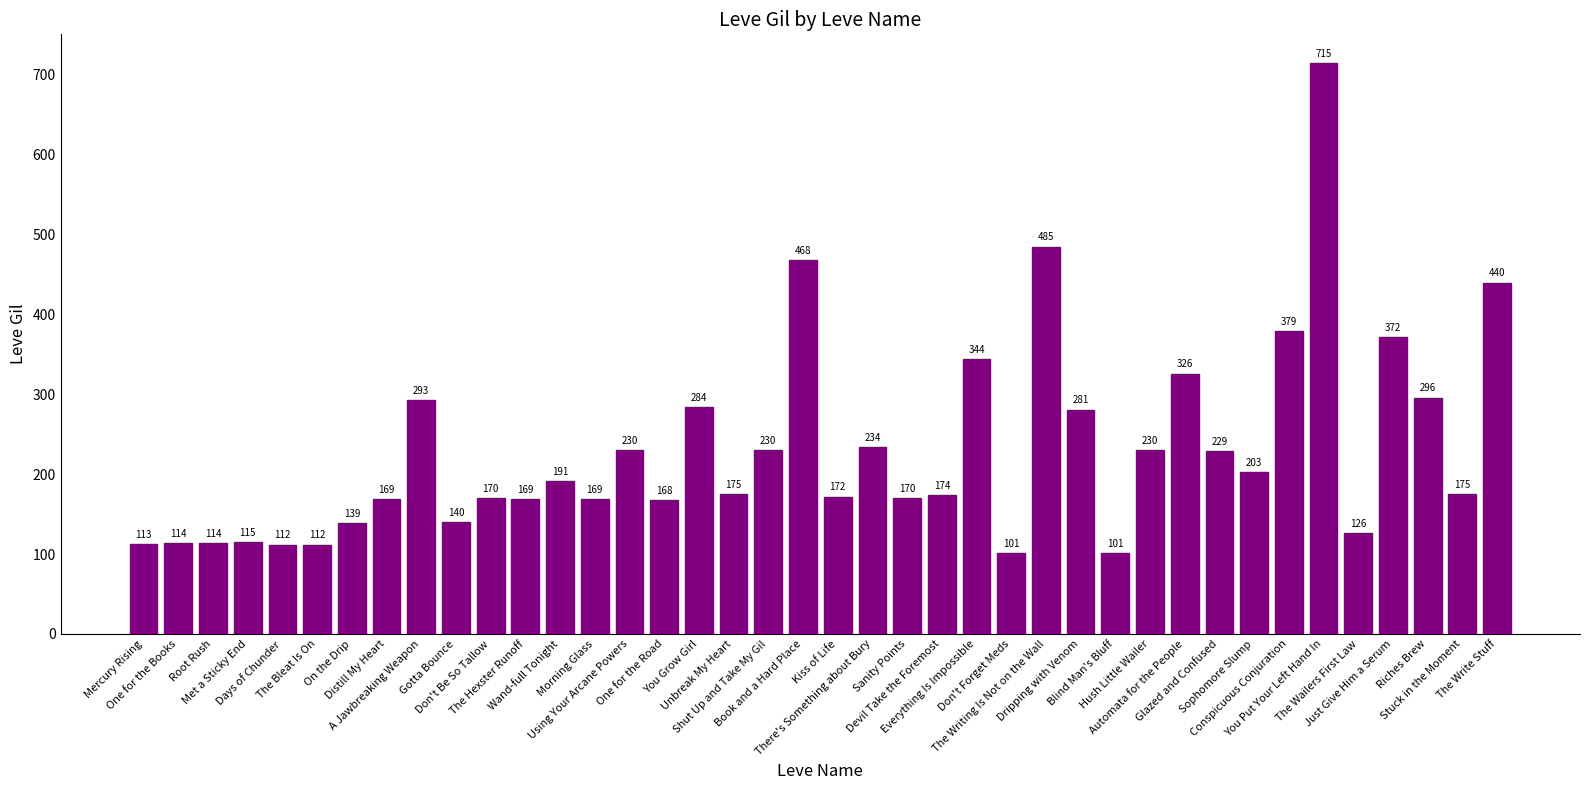

How many categories are shown in the chart?

40